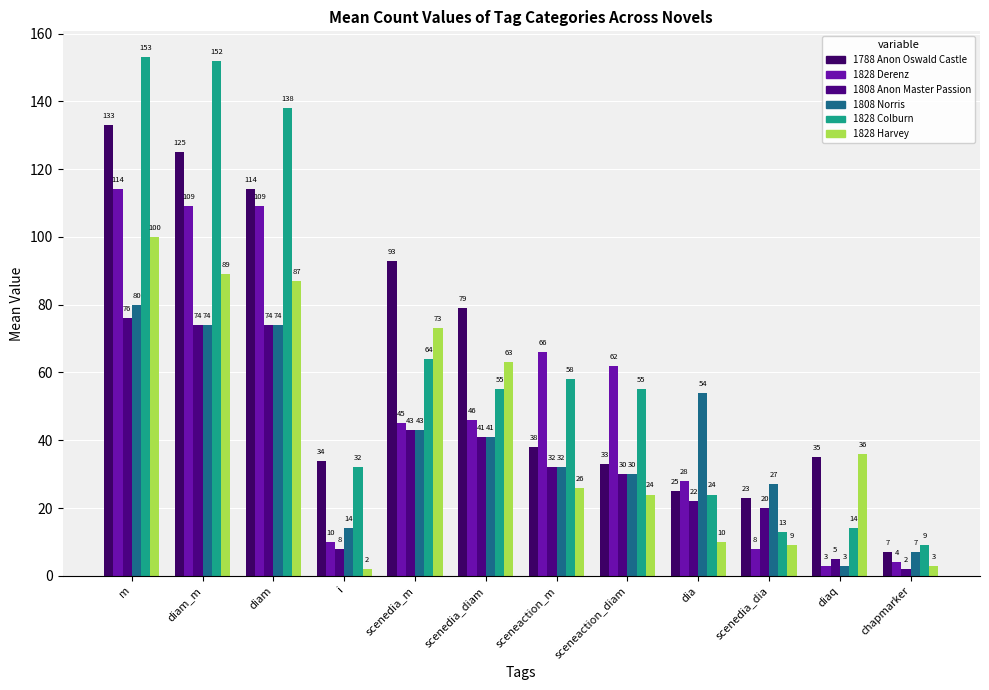

Where is 1808 Anon Master Passion nearest to the value 39?

scenedia_diam